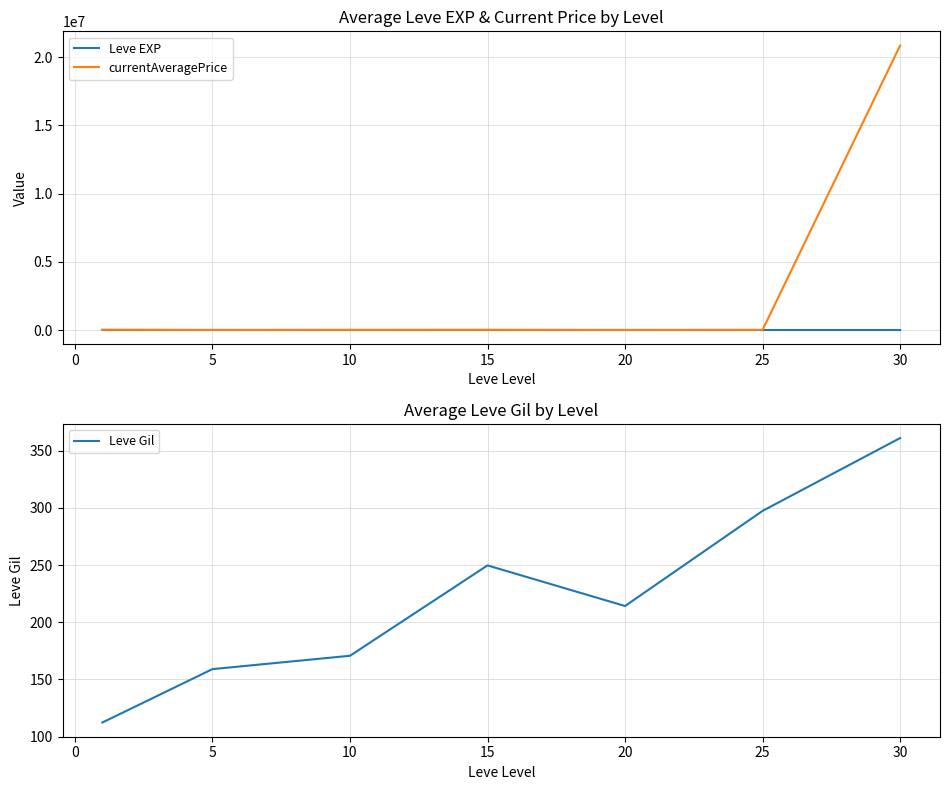

List the series in order of their peak value, highest first.

currentAveragePrice, Leve EXP, Leve Gil